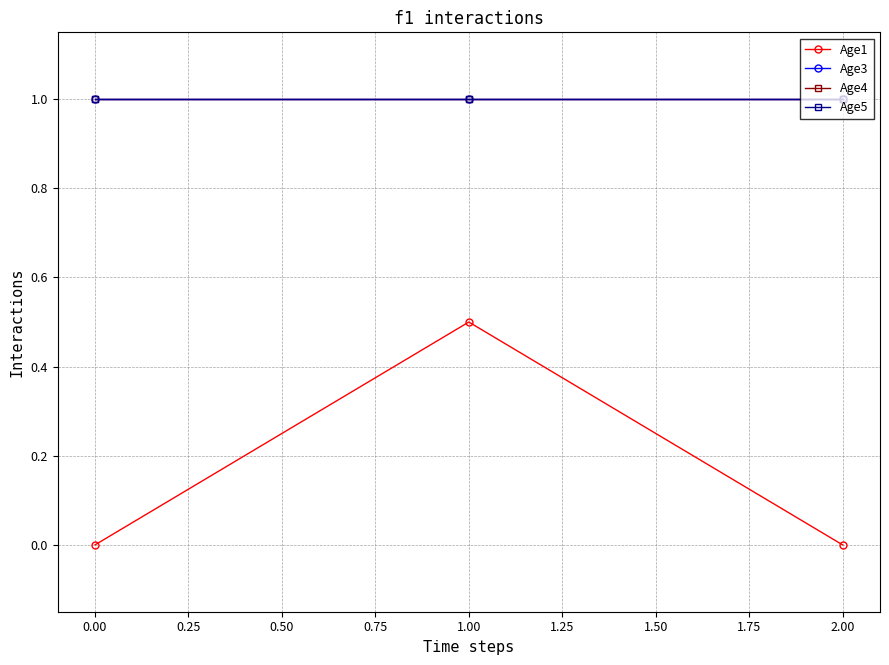

Does the chart have visible grid lines?

Yes